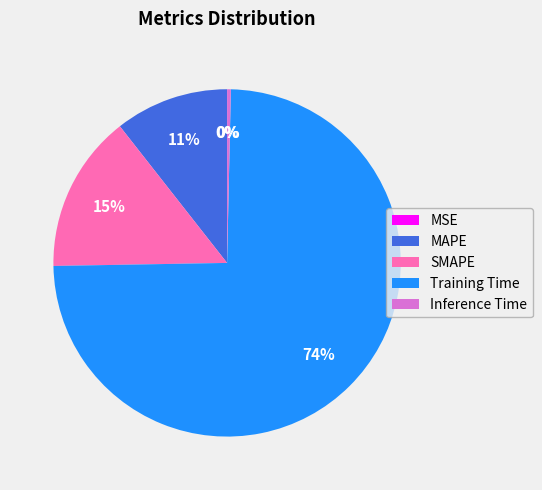

The SMAPE slice represents 29% of the pie. True or false?

False